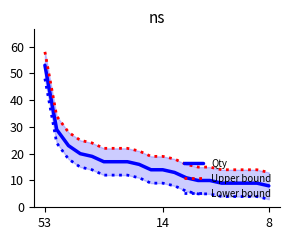

What is the value of the Qty point at the 10th from the left?

14